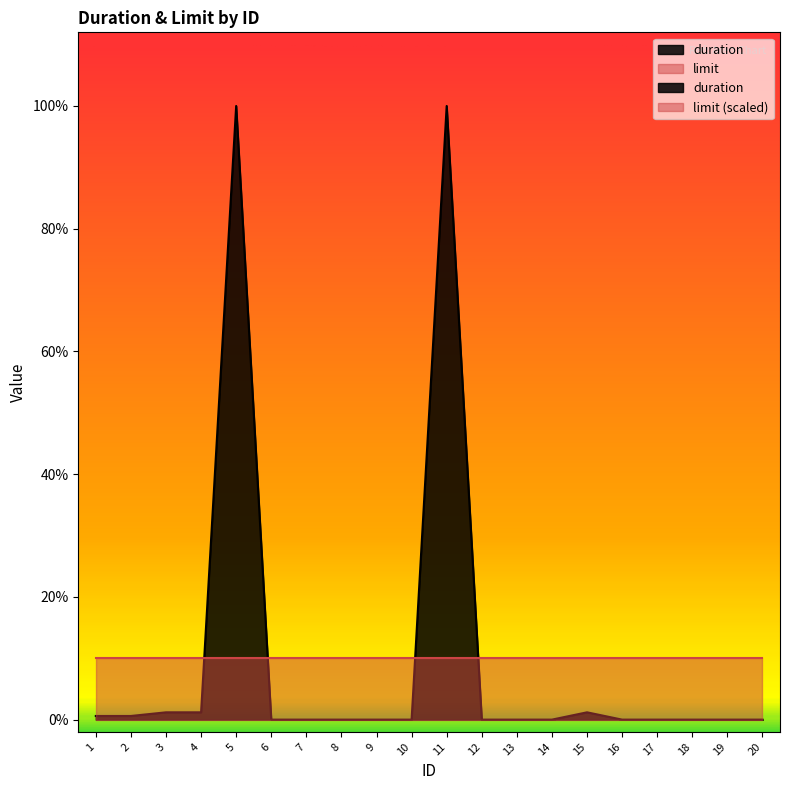

At which label is the value closest to 302400?

3